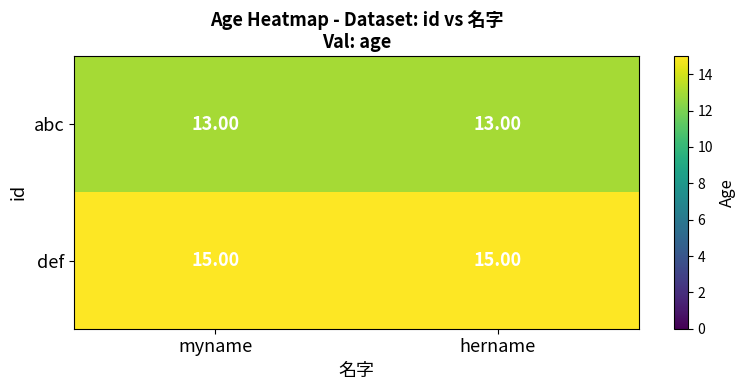

At myname, list the series in order from largest to smallest.

def, abc